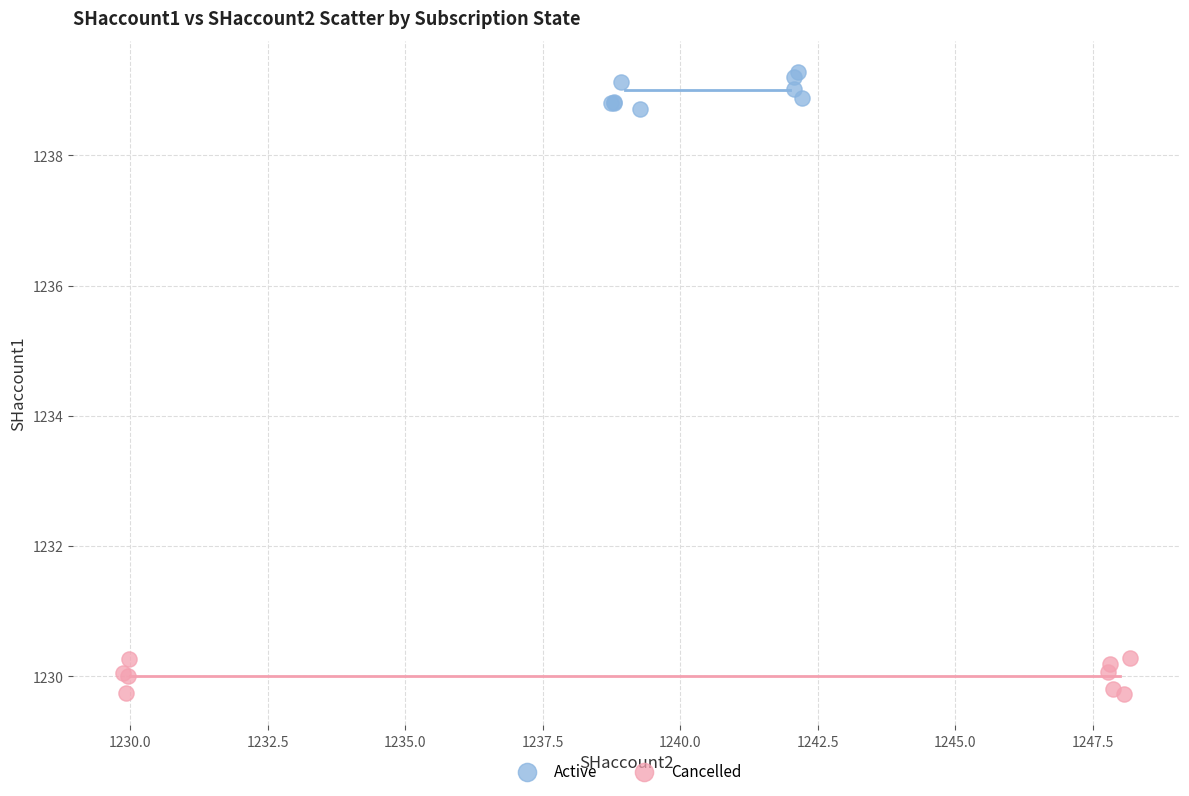

Which series contains the lowest Y value?

Cancelled